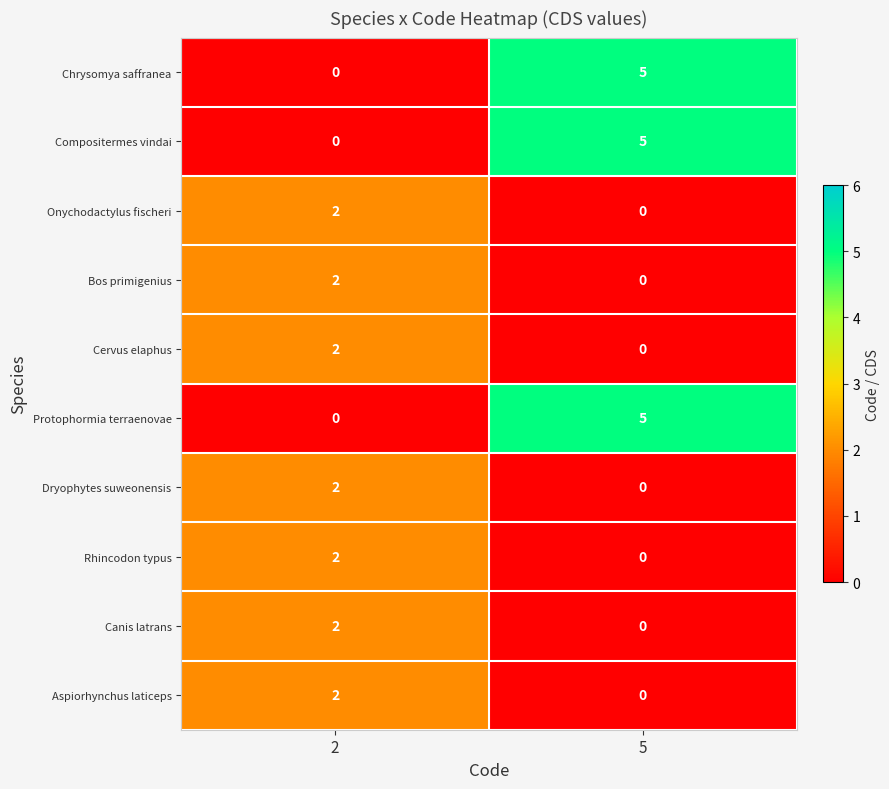

What value does the Chrysomya saffranea series have at 5?

5